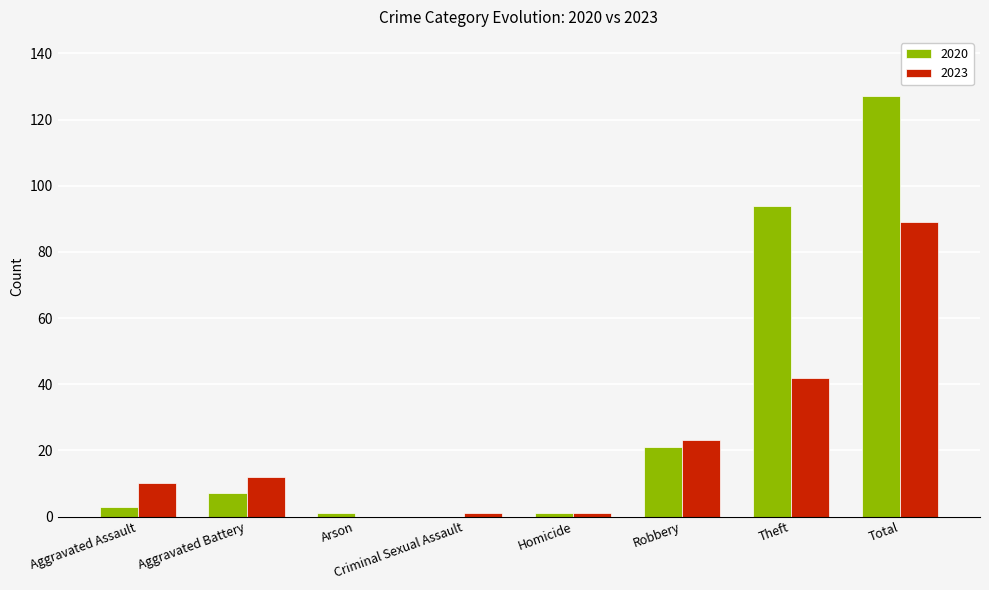

Which series has the largest total across all categories?

2020